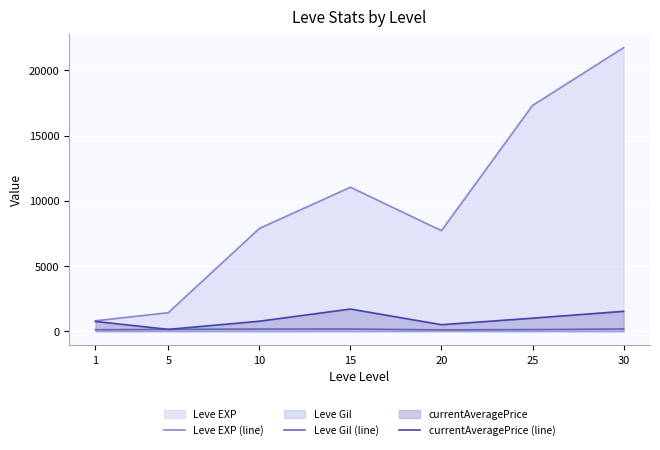

What is the minimum value for Leve Gil (line)?

101.0